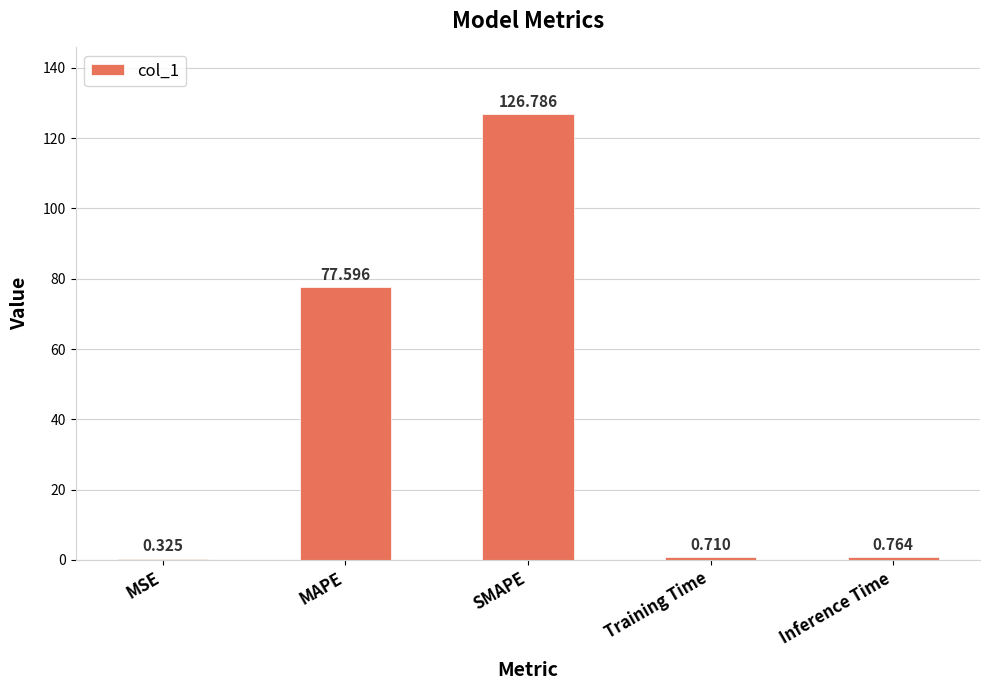

Which label corresponds to the largest value in the chart?

SMAPE